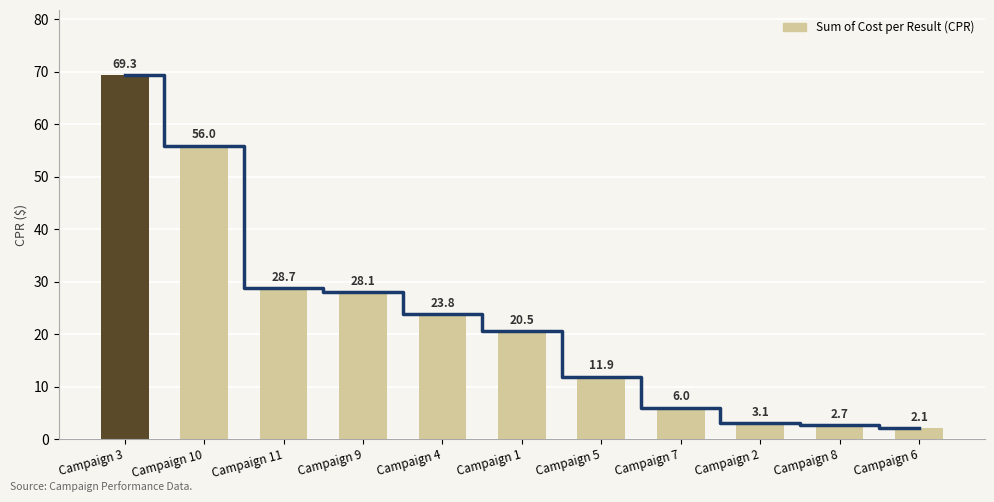

Reading left to right, extract all data points from this chart.

69.3	56.0	28.7	28.1	23.8	20.5	11.9	6.0	3.1	2.7	2.1